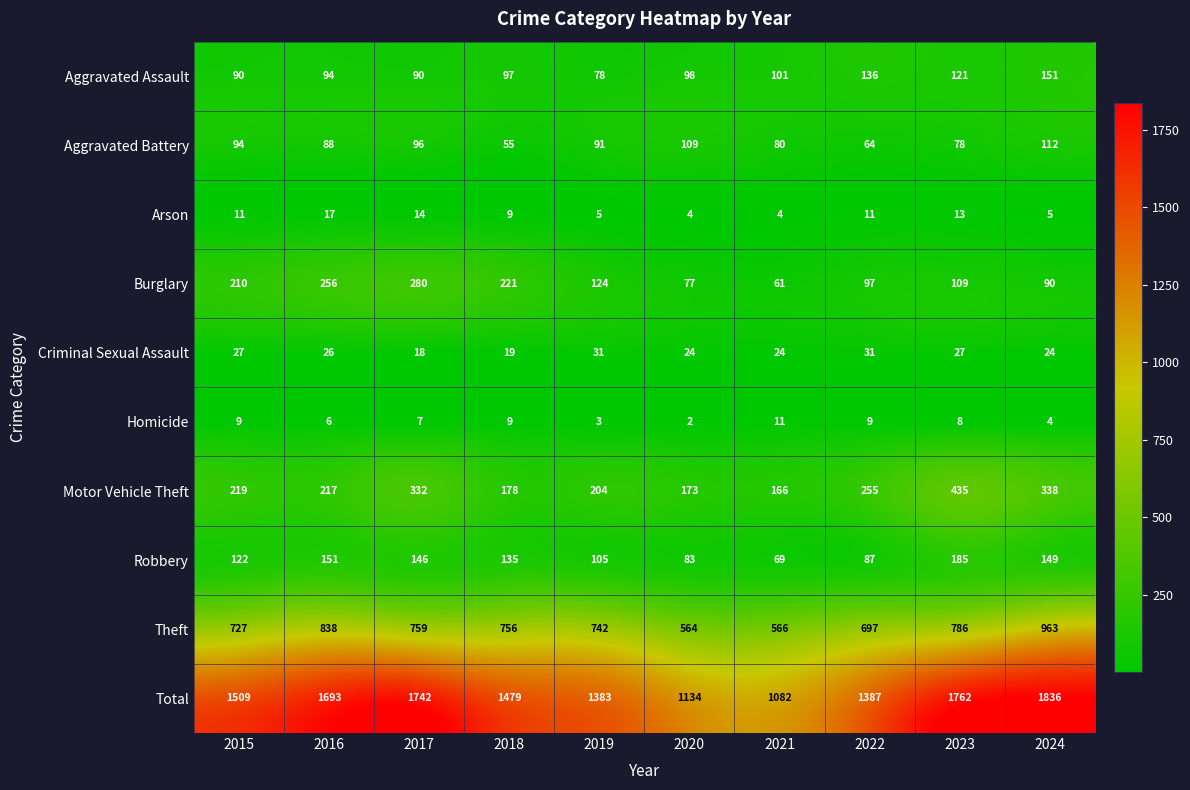

Between 2019 and 2023, which series saw the biggest shift?

Total